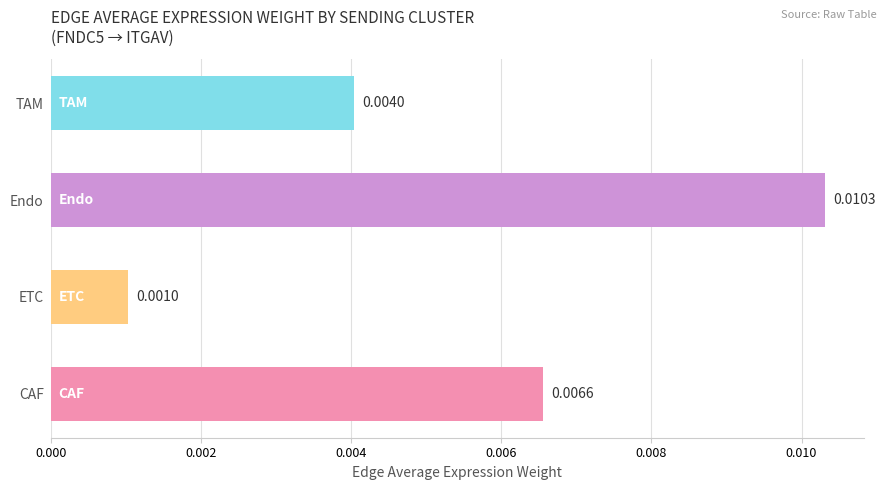

Count the number of categories in the chart.

4